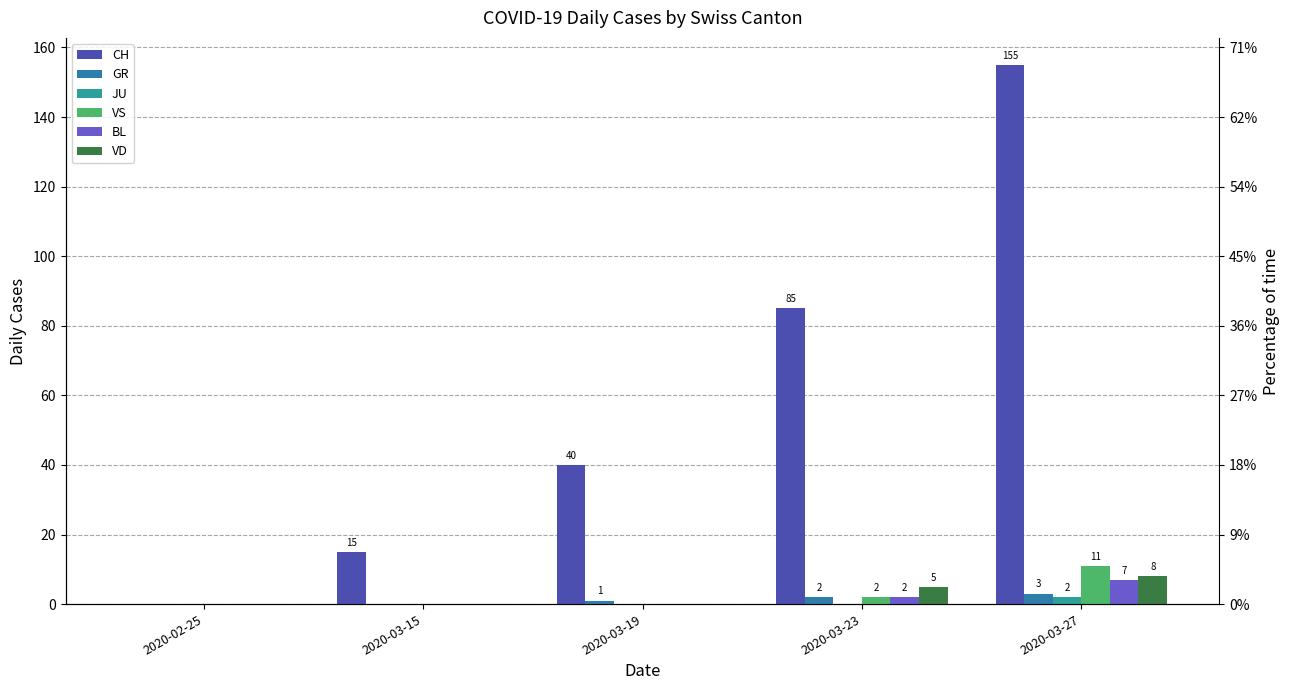

What is the value of the GR bar at the 3rd from the left?

1